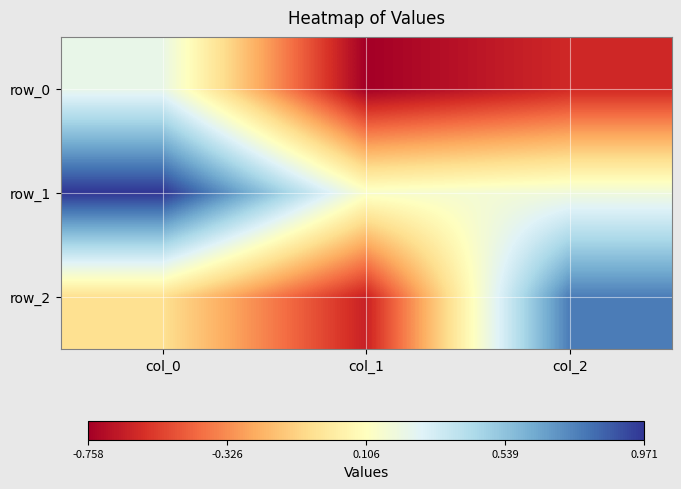

Which series has the largest total across all categories?

row_1